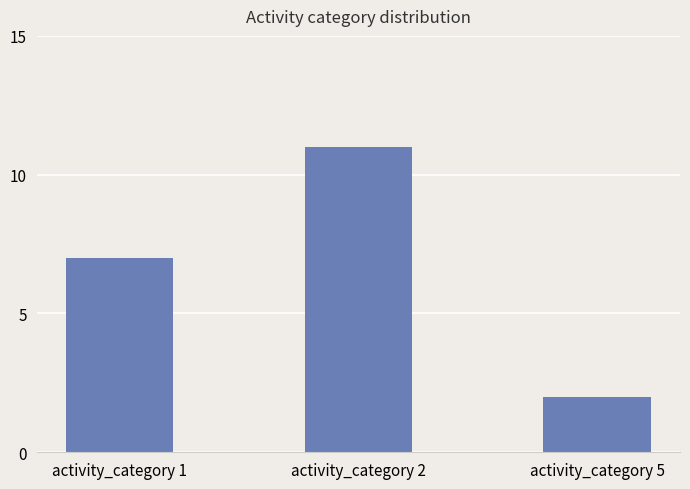

What is the difference between the maximum and minimum values?

9